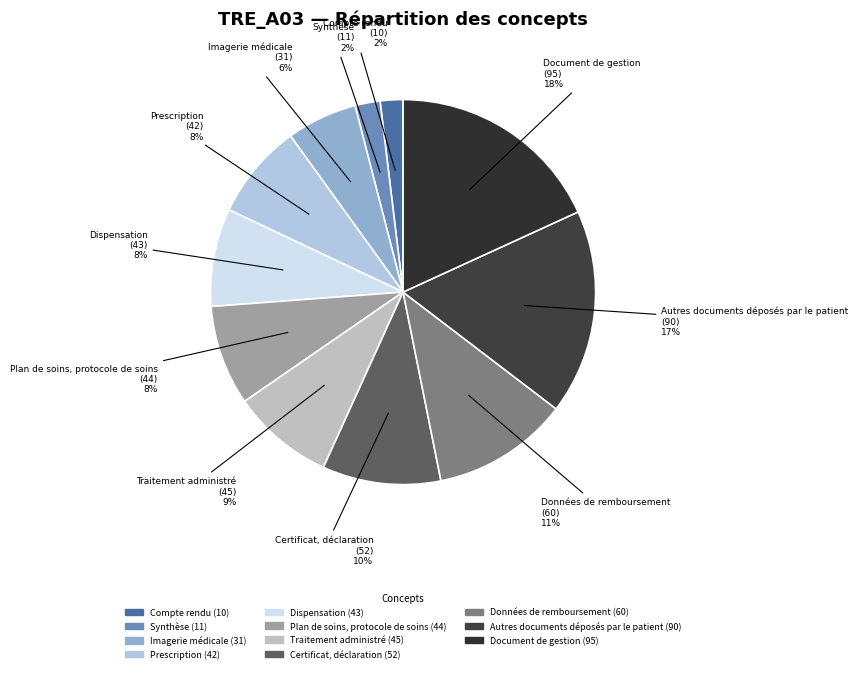

To the nearest percent, what percentage of the pie is Prescription?

8%